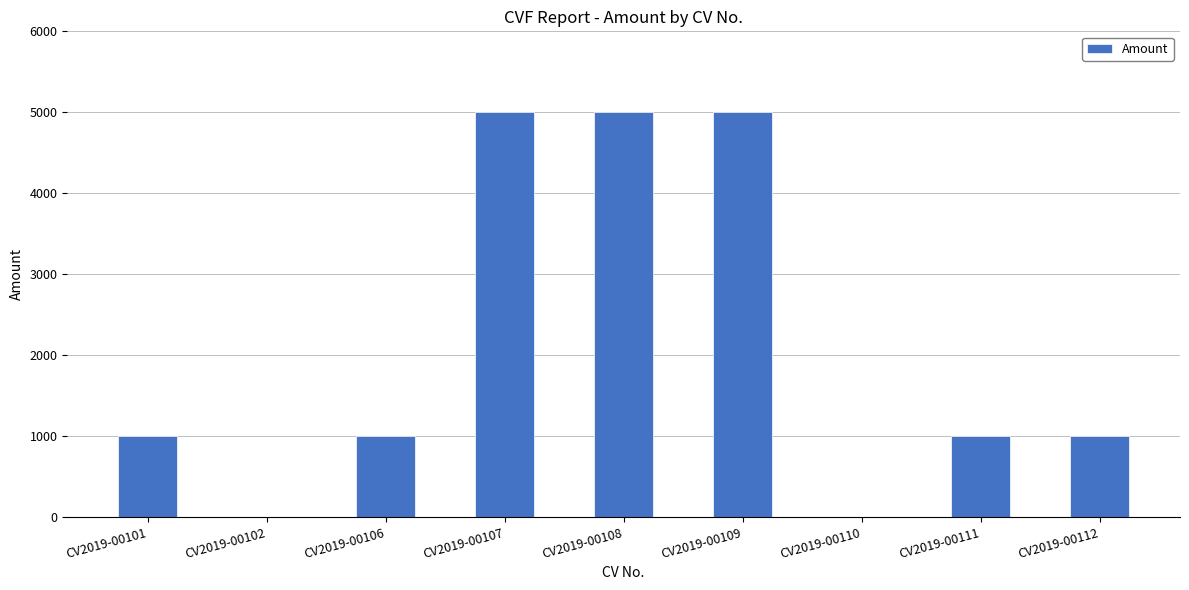

How many series are shown in this chart?

1